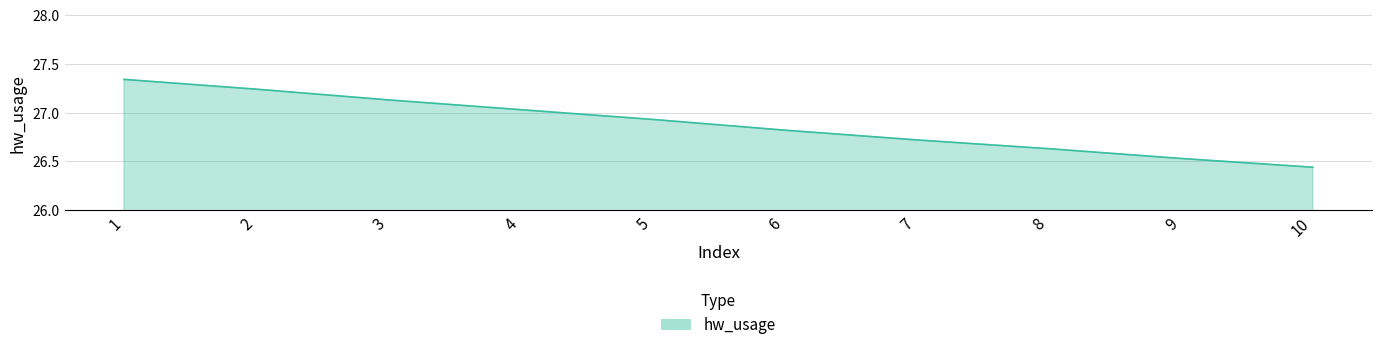

List the labels in order of value, smallest first.

10, 9, 8, 7, 6, 5, 4, 3, 2, 1